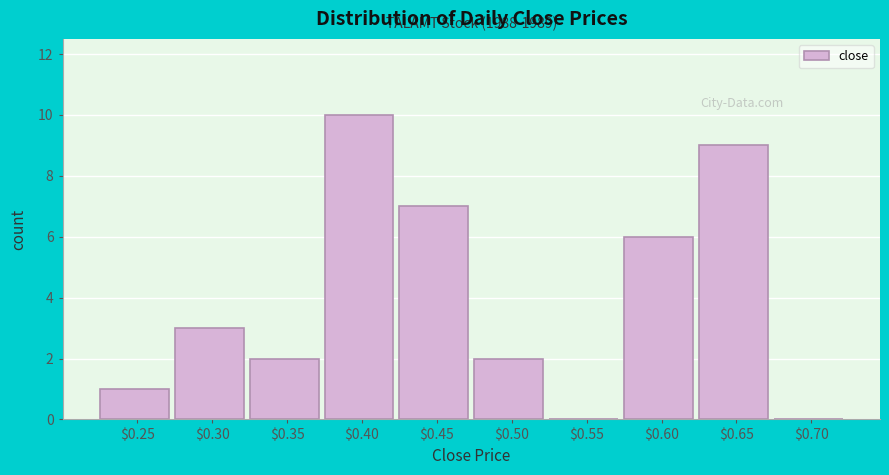

True or false: the data shows 13 at $0.65.

False